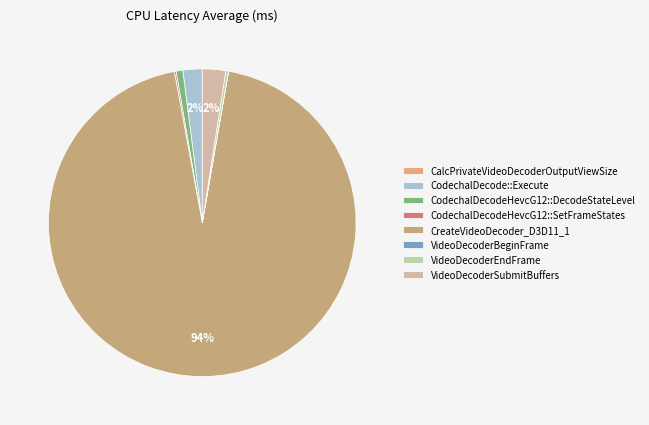

Is there any slice that represents more than half of the pie?

Yes